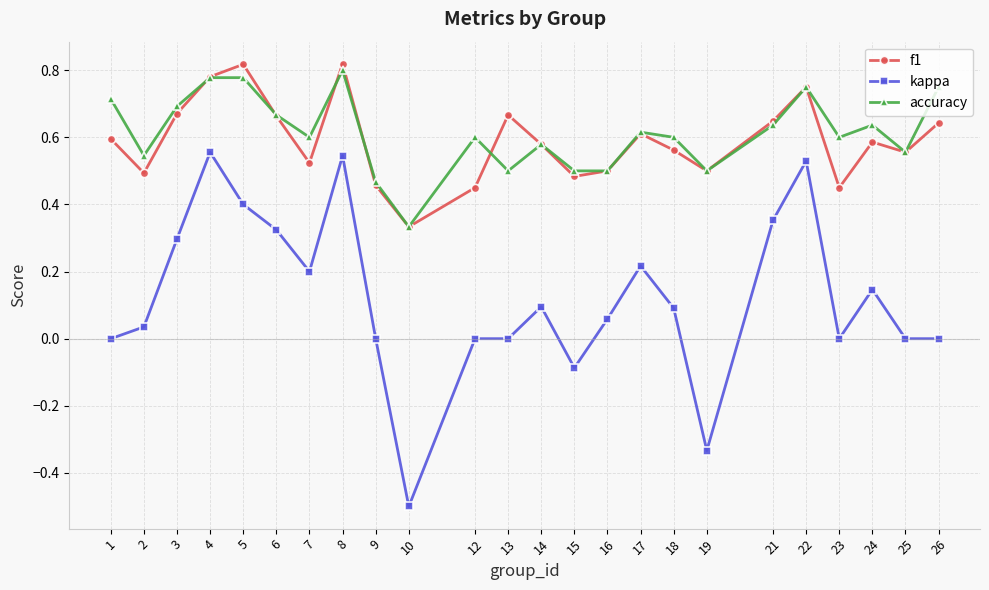

True or false: accuracy and f1 intersect in this chart.

True